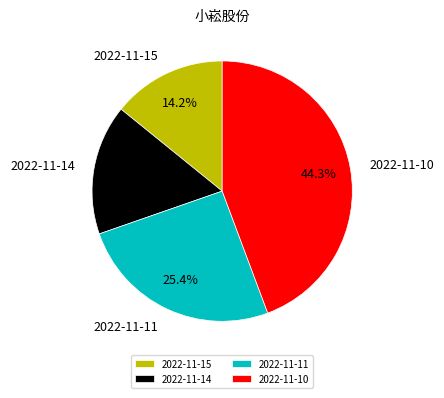

Which category has the biggest portion of the pie?

2022-11-10